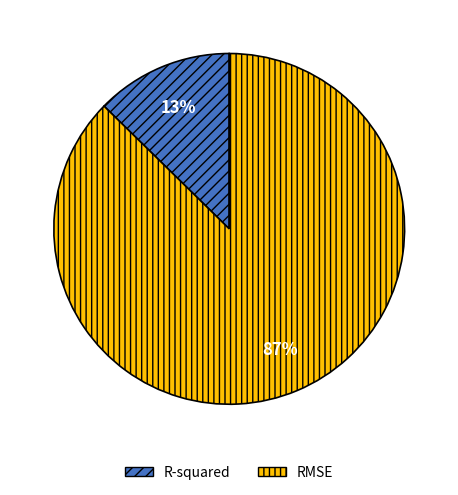

How many slices are in this pie chart?

2